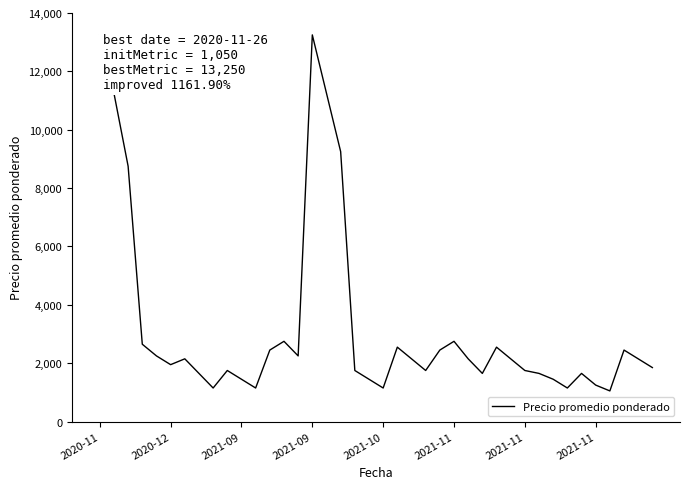

What is the minimum value shown in the chart?

1050